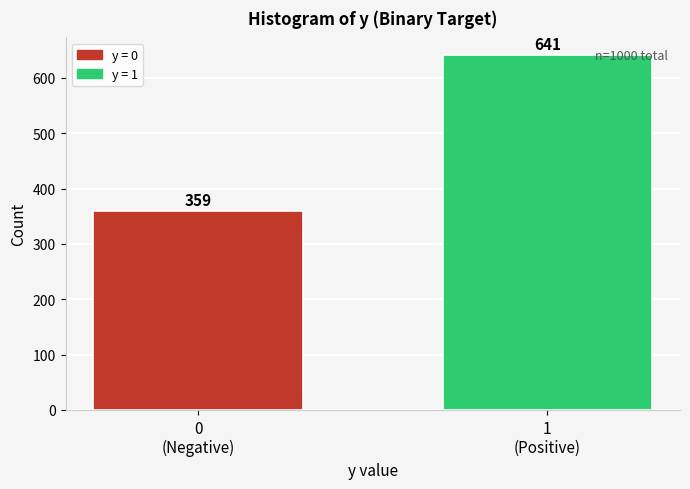

Reading right to left, what are all the values shown in this chart?

641	359